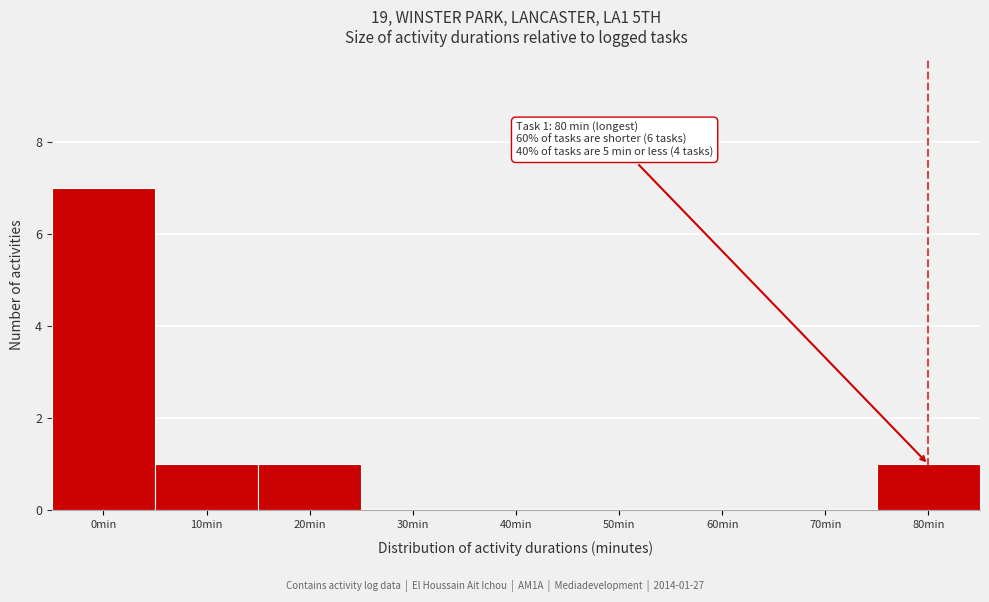

Reading right to left, list all the values displayed in this chart.

80min=1	70min=0	60min=0	50min=0	40min=0	30min=0	20min=1	10min=1	0min=7